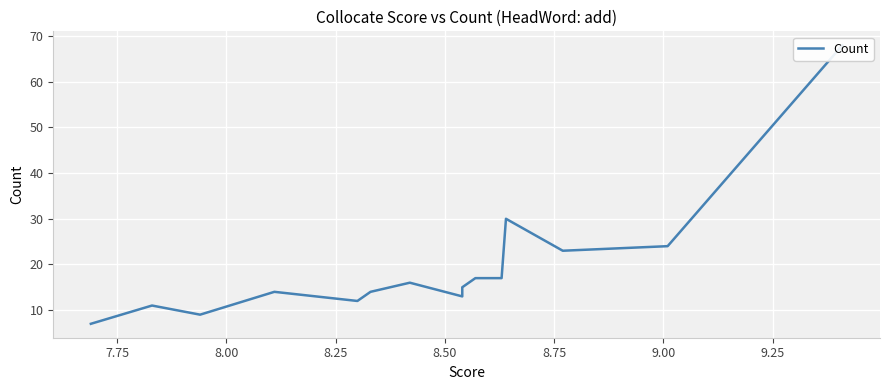

What is the difference between the second highest and second lowest values?

21